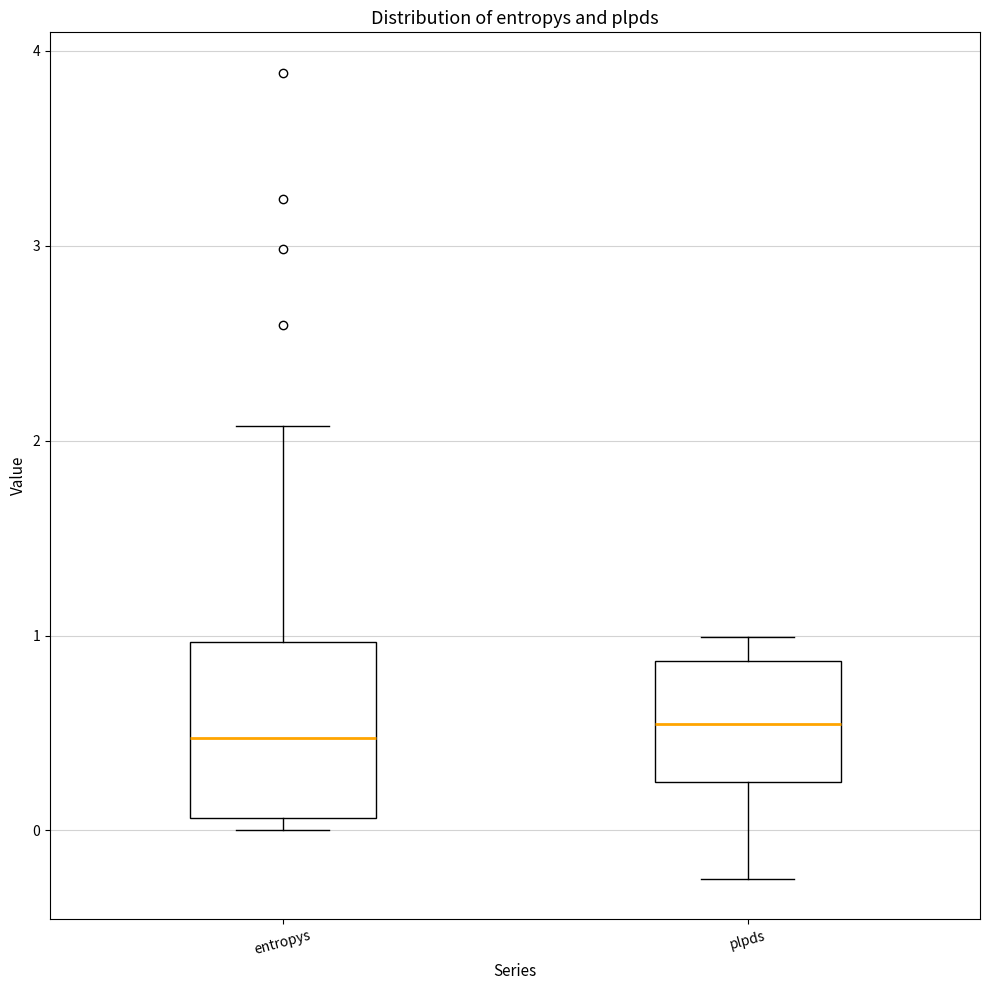

Which box is the tallest, from its lower edge to its upper edge?

entropys